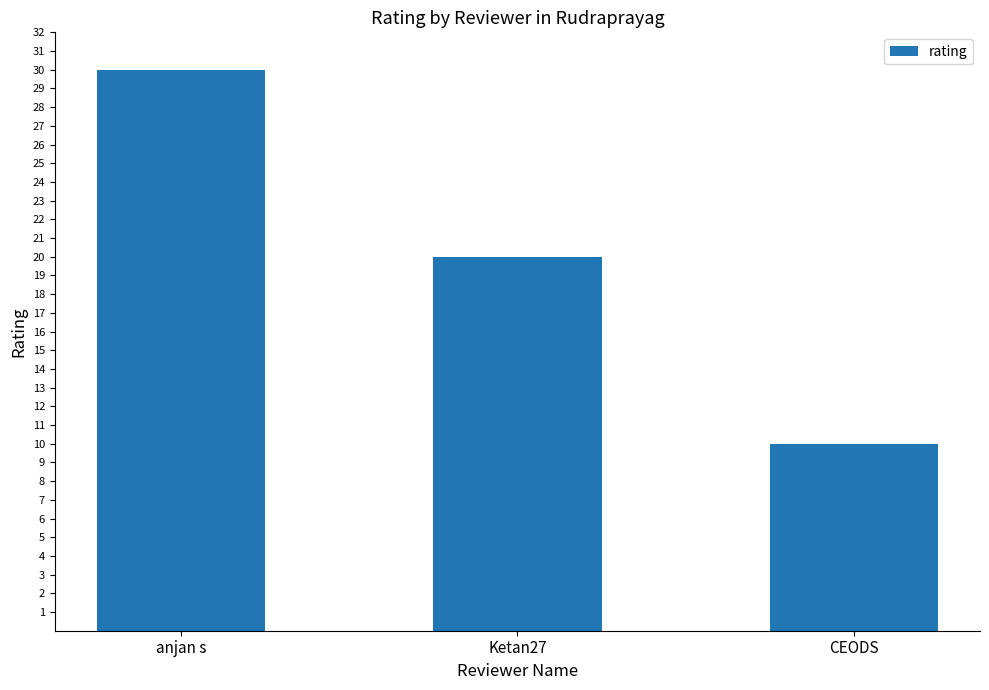

What position from the right is CEODS?

1